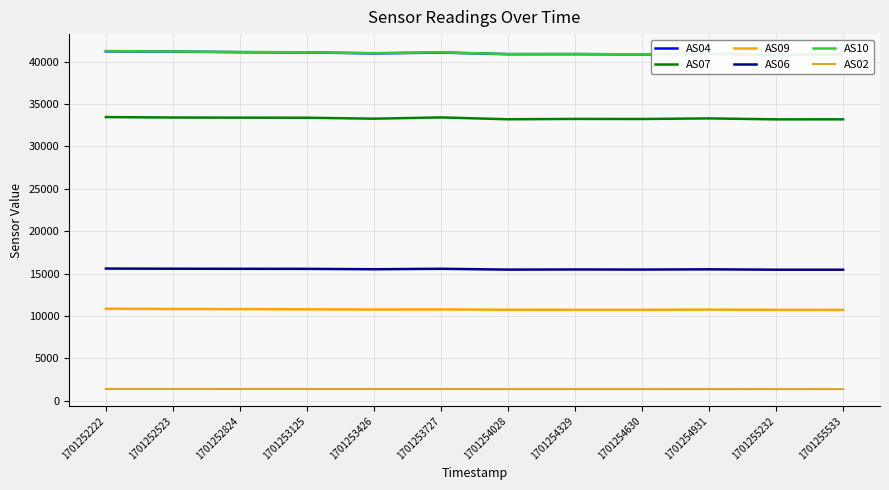

Which series has the largest total across all categories?

AS10